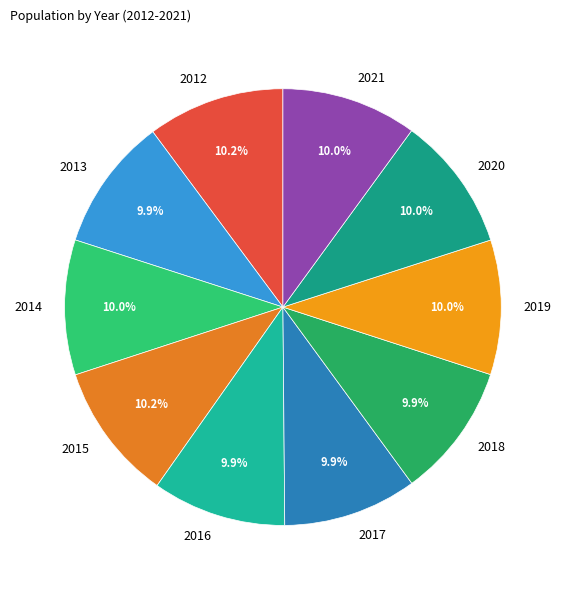

The 2016 slice represents 10% of the pie. True or false?

True